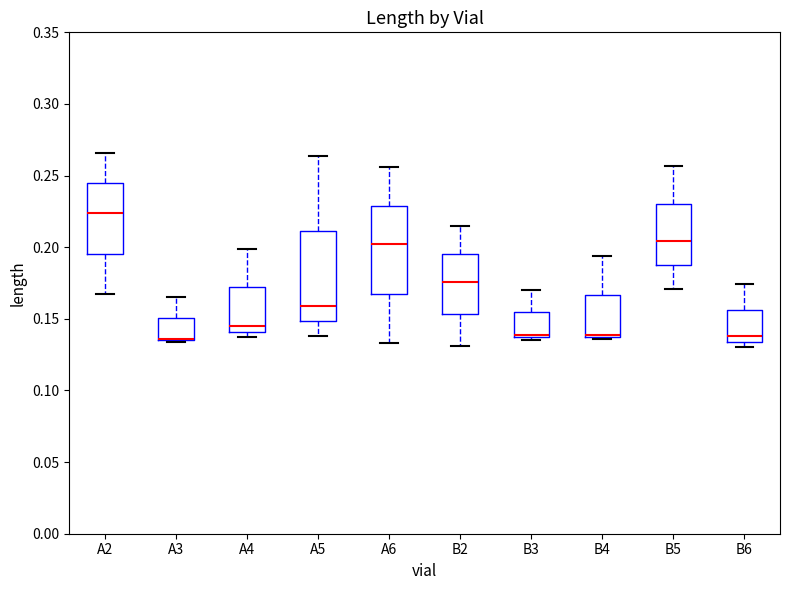

Where is the upper edge of the box for B2 on the y-axis? The values are not printed on the chart, so give them approximately, as read against the axis.

0.195